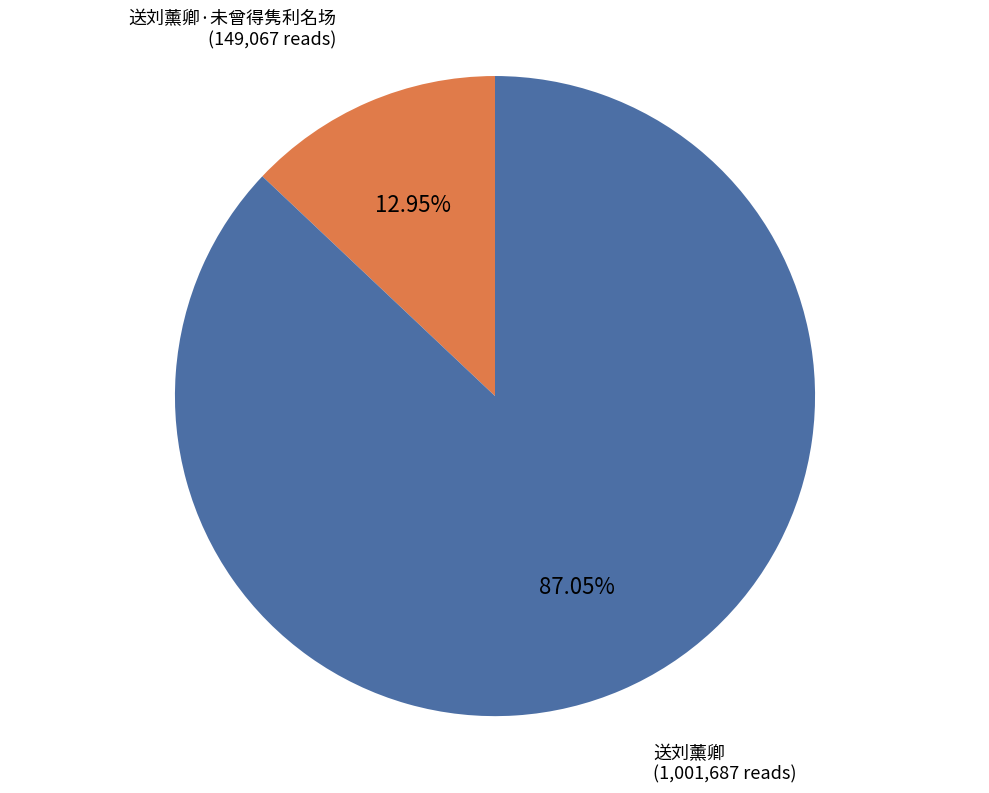

Count the number of slices in the pie.

2